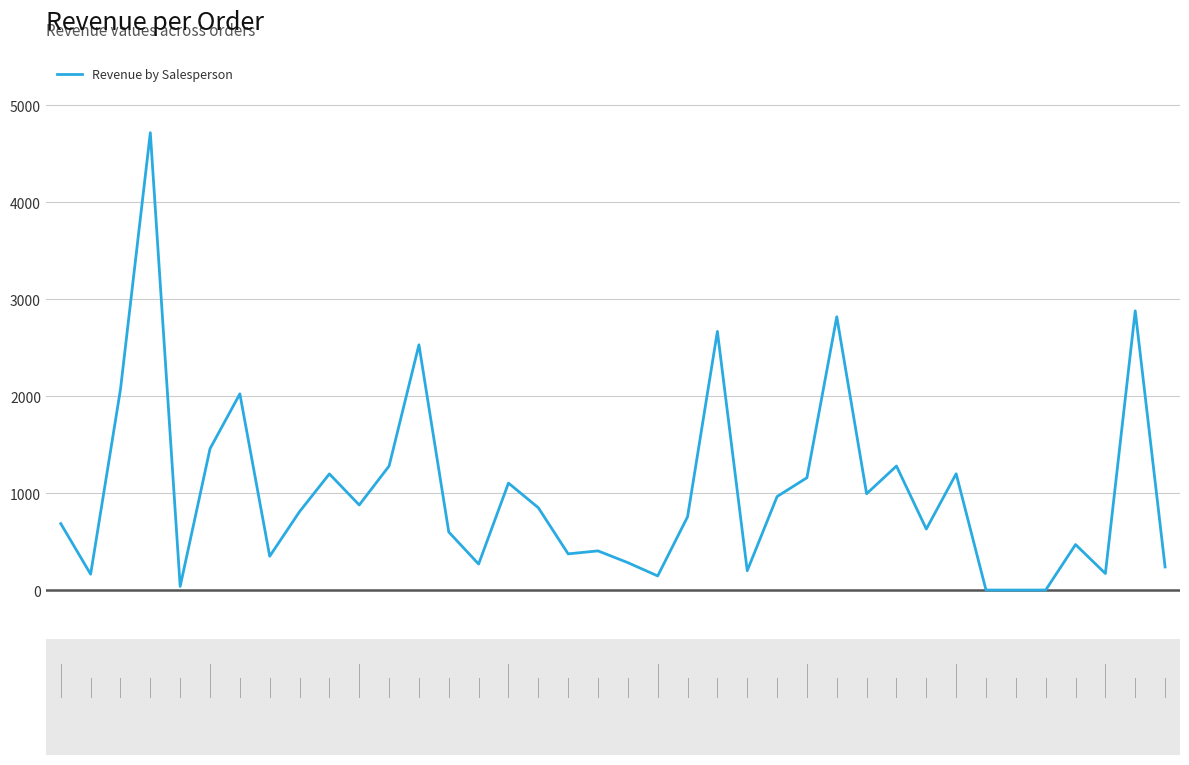

What is the difference between the maximum and minimum values?

4716.0